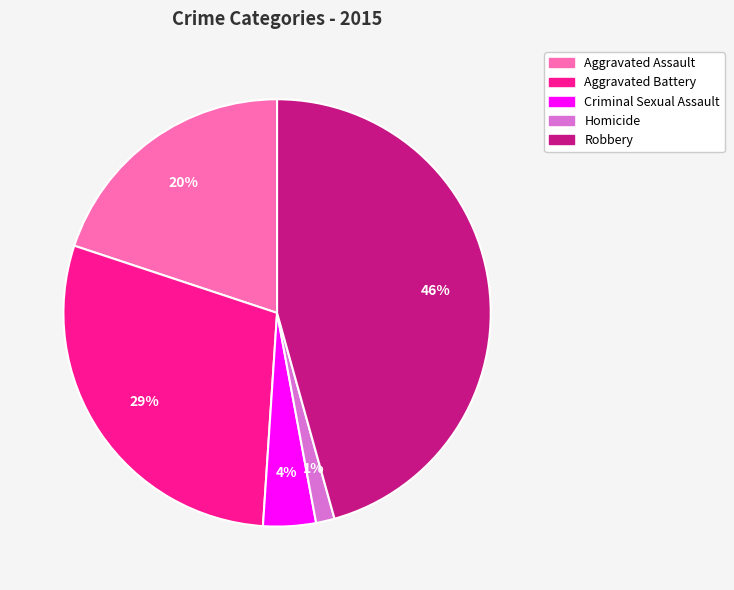

Which slice is the largest?

Robbery